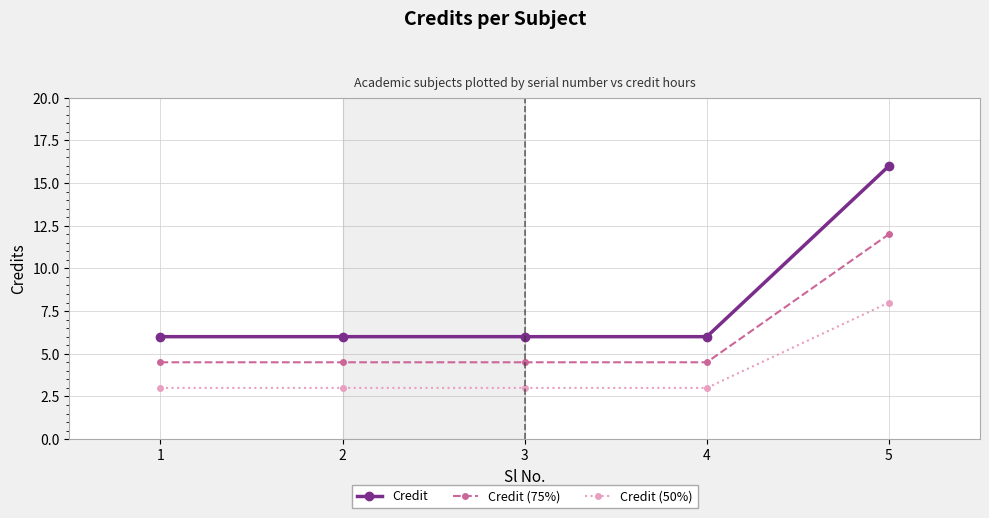

What is the value of the Credit point at the 1st from the left?

6.0